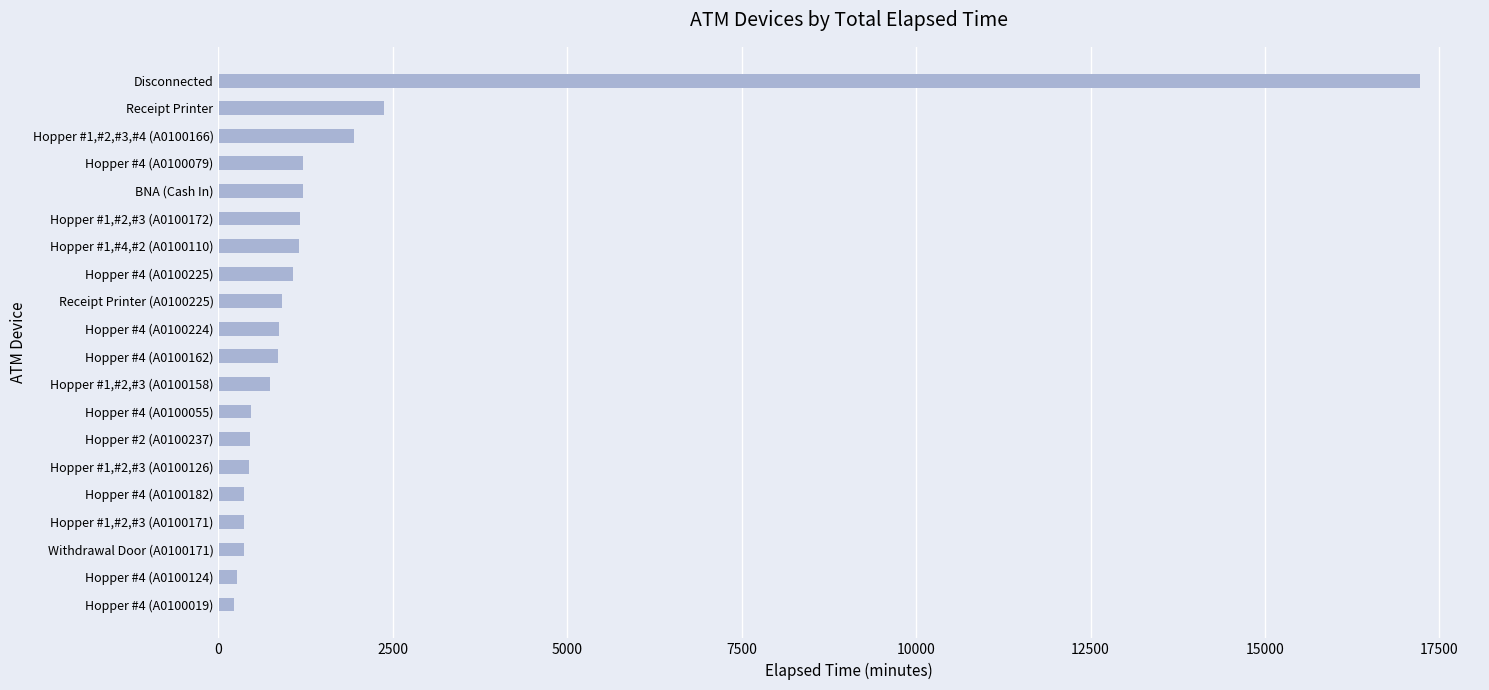

What is the greatest value displayed?

17221